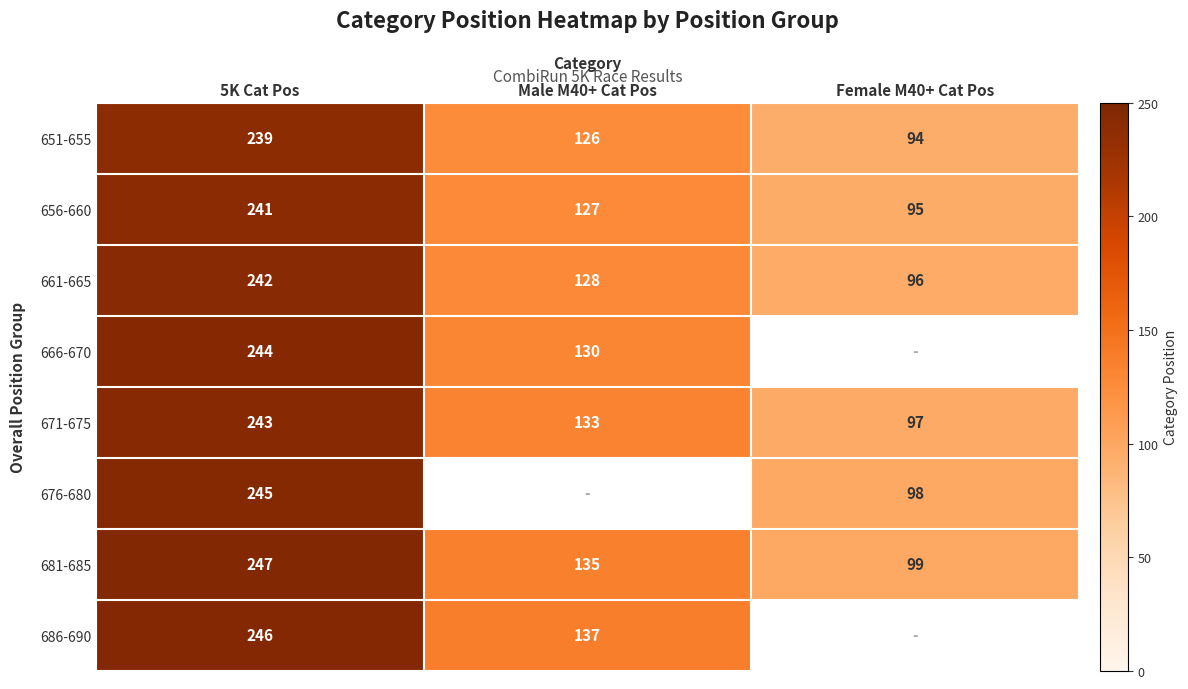

At how many categories does at least one series exceed 238?

1